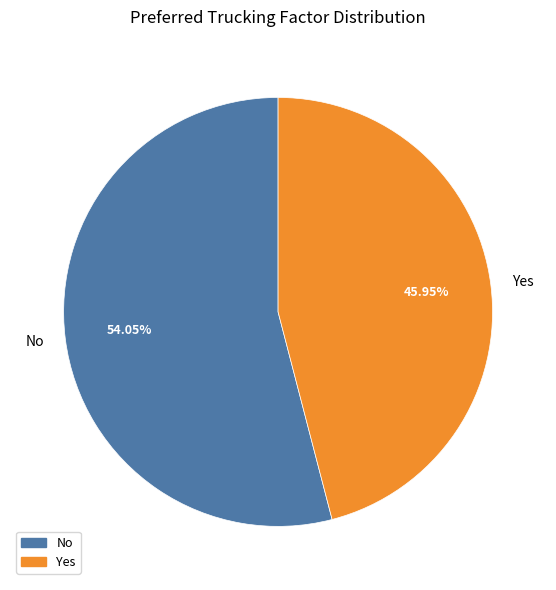

Rank the categories by value from lowest to highest.

Yes, No